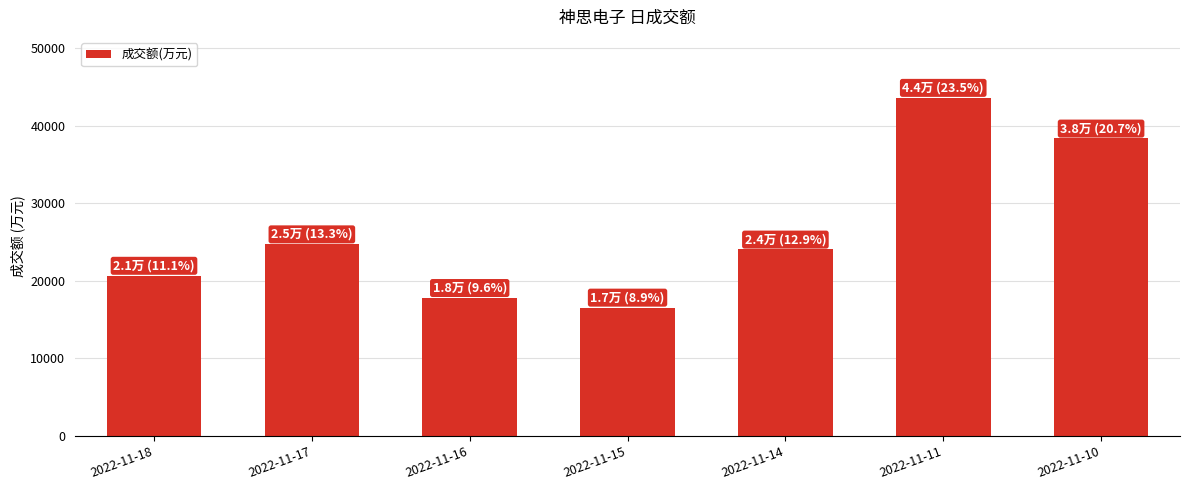

List the labels in order of value, smallest first.

2022-11-15, 2022-11-16, 2022-11-18, 2022-11-14, 2022-11-17, 2022-11-10, 2022-11-11